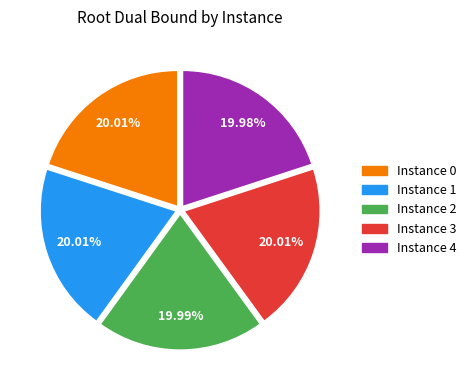

Is there any slice that represents more than half of the pie?

No